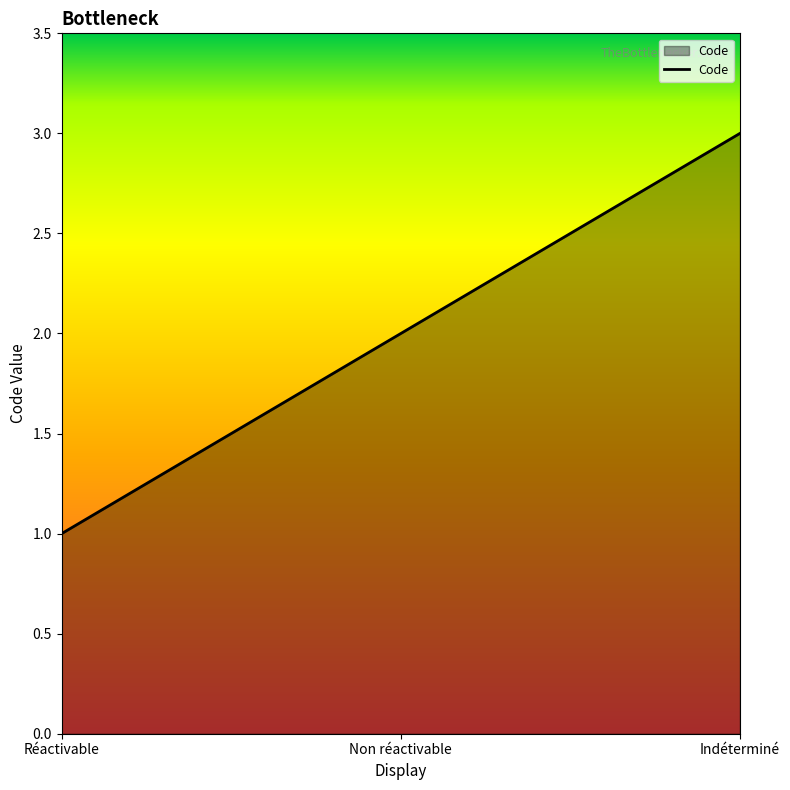

List the labels in order of value, smallest first.

Réactivable, Non réactivable, Indéterminé